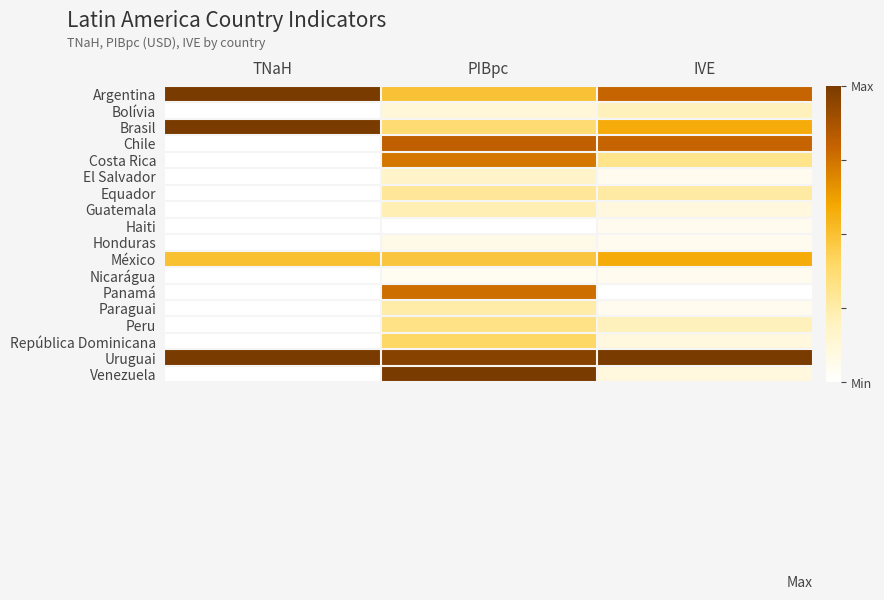

Between IVE and TNaH, which is larger?

TNaH